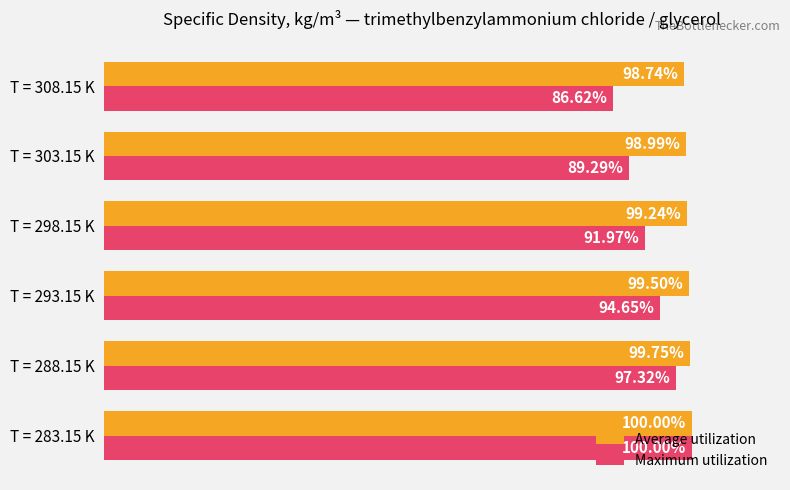

At which category is the sum across all series the highest?

T = 283.15 K